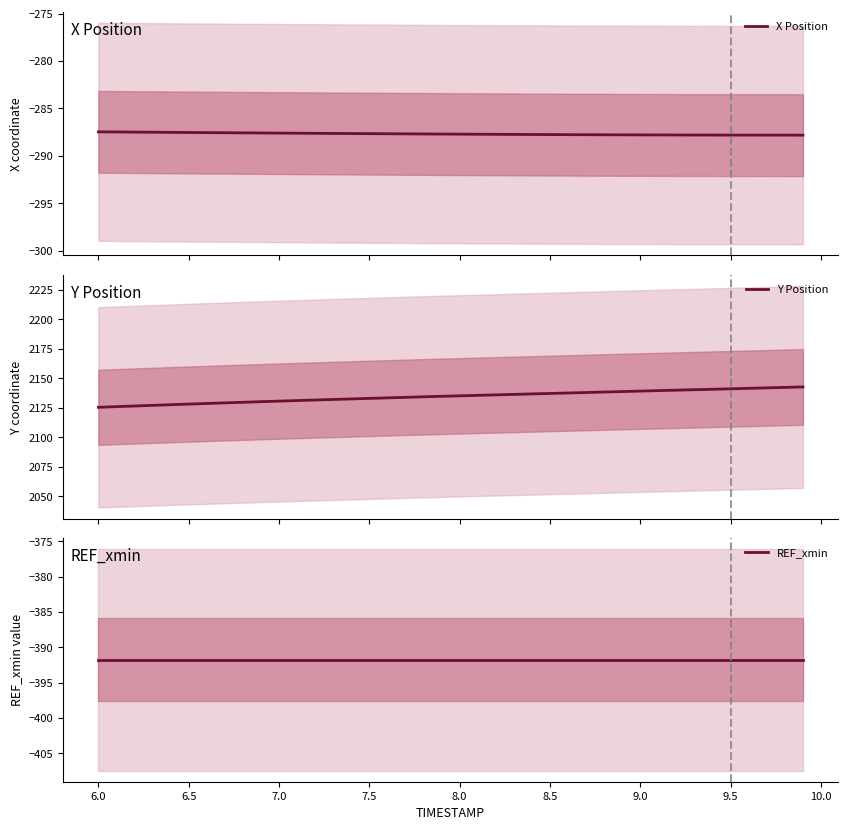

Reading left to right, extract all data points from this chart.

X Position: -287.5	-287.5	-287.5	-287.5	-287.5	-287.5	-287.6	-287.6	-287.6	-287.6	-287.6	-287.6	-287.6	-287.6	-287.6	-287.7	-287.7	-287.7	-287.7	-287.7	-287.7	-287.7	-287.7	-287.7	-287.8	-287.8	-287.8	-287.8	-287.8	-287.8	-287.8	-287.8	-287.8	-287.8	-287.8	-287.8	-287.8	-287.8	-287.8	-287.8
Y Position: 2125.4	2126.0	2126.5	2127.1	2127.6	2128.2	2128.7	2129.2	2129.7	2130.2	2130.7	2131.2	2131.6	2132.1	2132.5	2133.0	2133.4	2133.9	2134.3	2134.8	2135.2	2135.6	2136.0	2136.4	2136.8	2137.2	2137.6	2138.0	2138.4	2138.8	2139.2	2139.6	2140.0	2140.4	2140.8	2141.1	2141.5	2141.9	2142.3	2142.7
REF_xmin: -391.8	-391.8	-391.8	-391.8	-391.8	-391.8	-391.8	-391.8	-391.8	-391.8	-391.8	-391.8	-391.8	-391.8	-391.8	-391.8	-391.8	-391.8	-391.8	-391.8	-391.8	-391.8	-391.8	-391.8	-391.8	-391.8	-391.8	-391.8	-391.8	-391.8	-391.8	-391.8	-391.8	-391.8	-391.8	-391.8	-391.8	-391.8	-391.8	-391.8